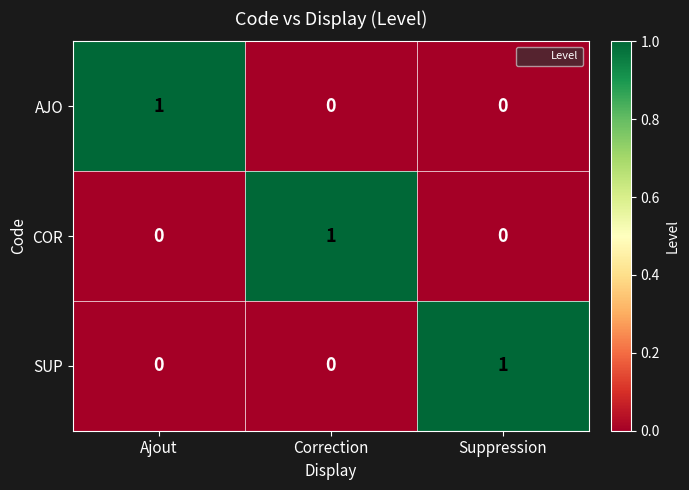

Count the AJO values in the range 0 to 1.

3